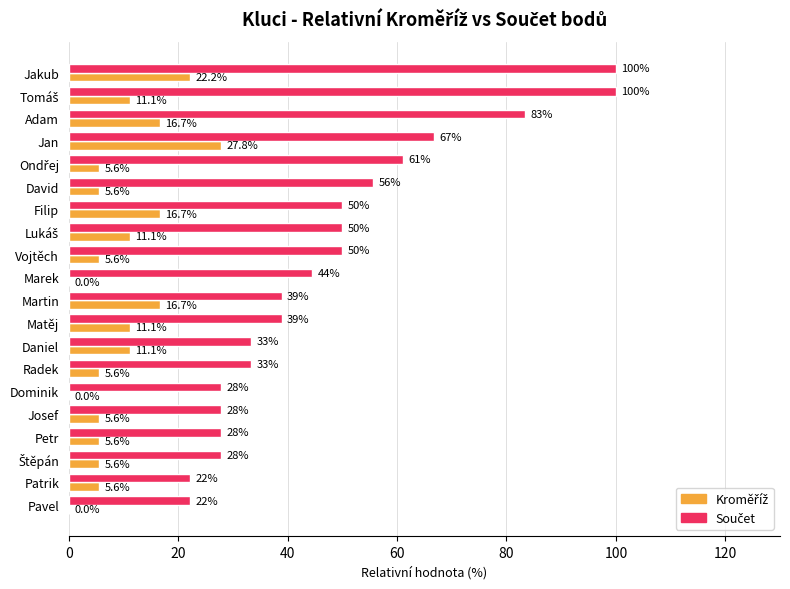

What is the total value across all series at Matěj?

50.0